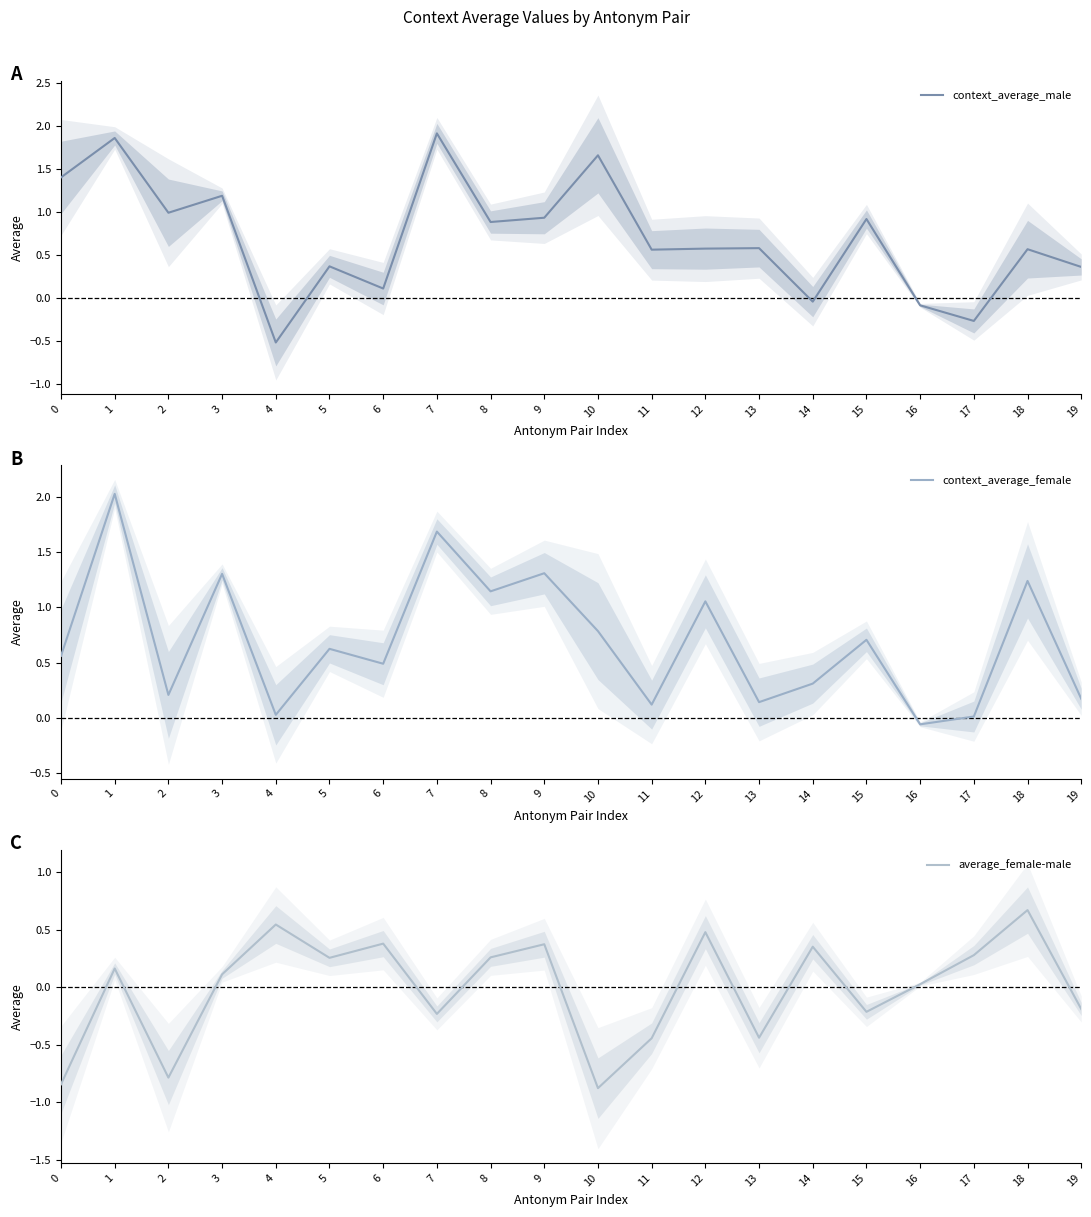

How many data points in context_average_female are less than 0?

1